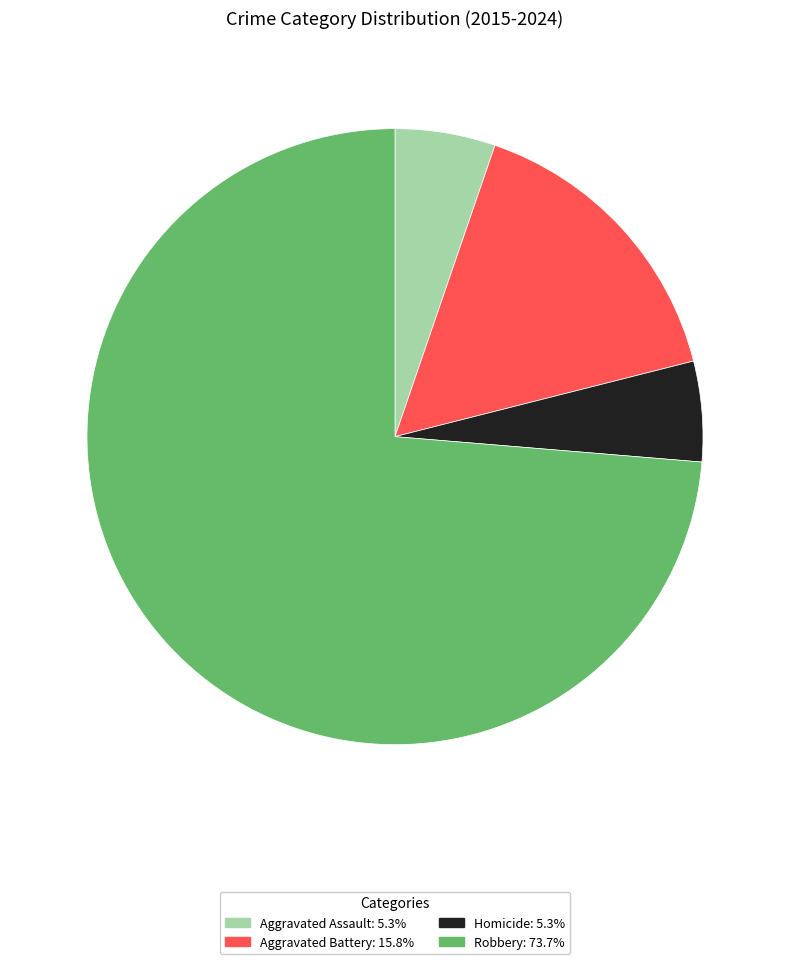

Which category has the biggest portion of the pie?

Robbery